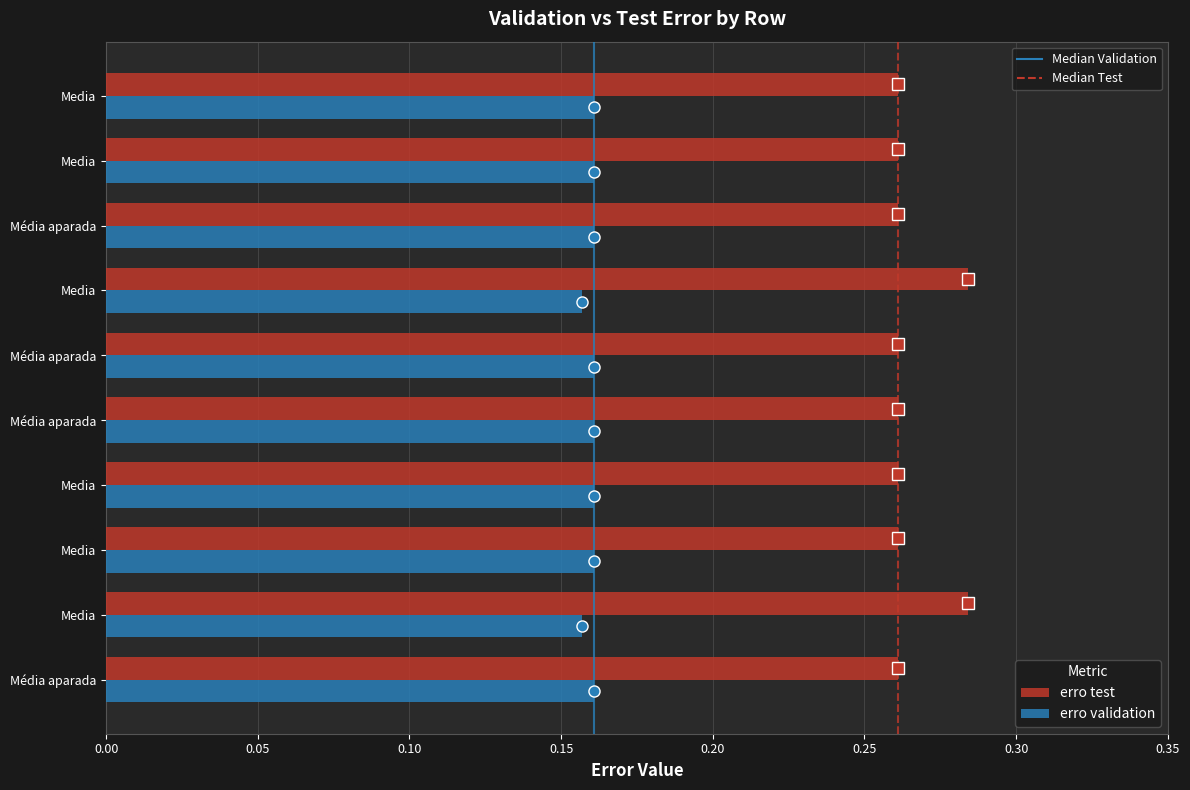

How many data points does each series have?

10